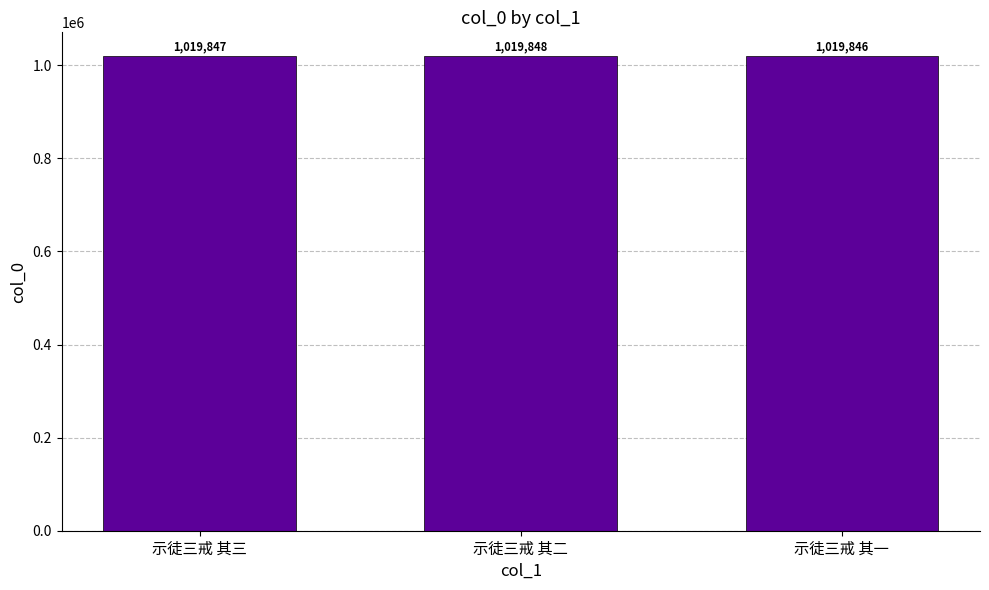

Reading right to left, list all the values displayed in this chart.

1019846	1019848	1019847